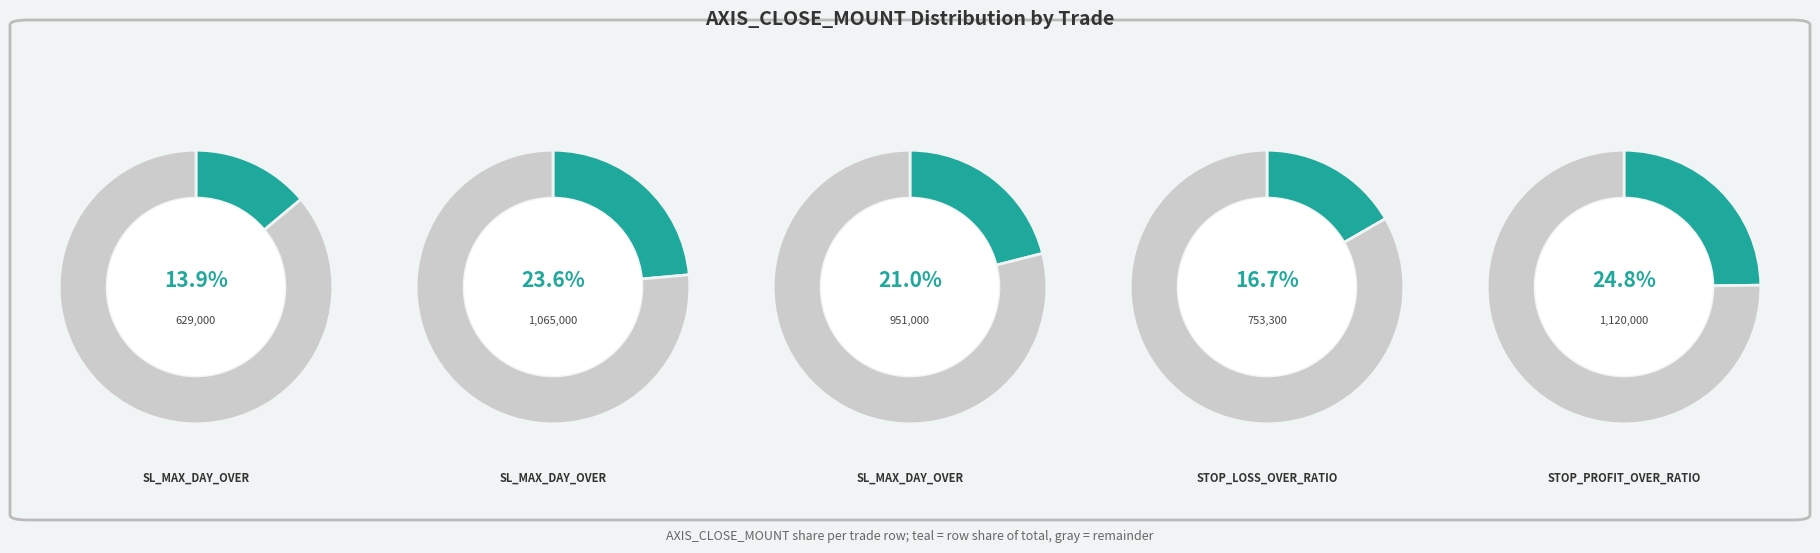

Rank the categories by value from lowest to highest.

Row 0, Row 3, Row 2, Row 1, Row 4